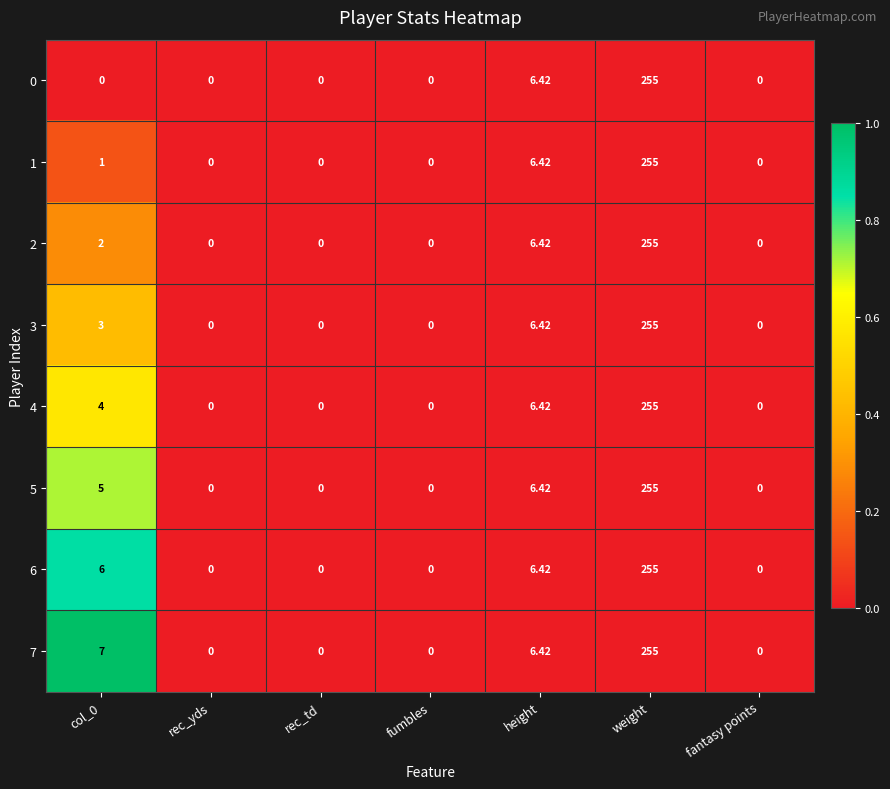

At which label does 1 reach its peak?

weight